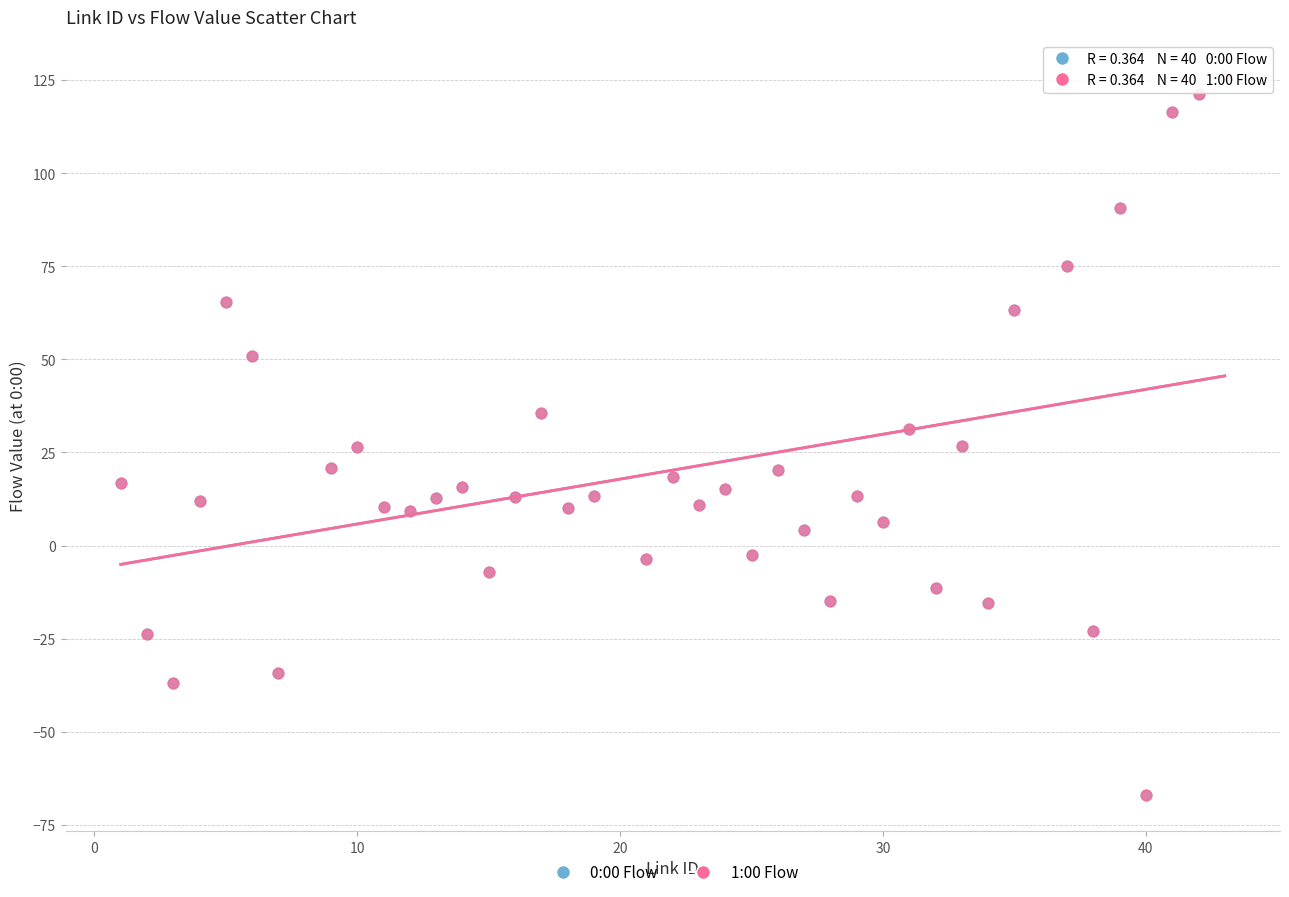

What are all the series names shown in the legend?

0:00 Flow, 1:00 Flow